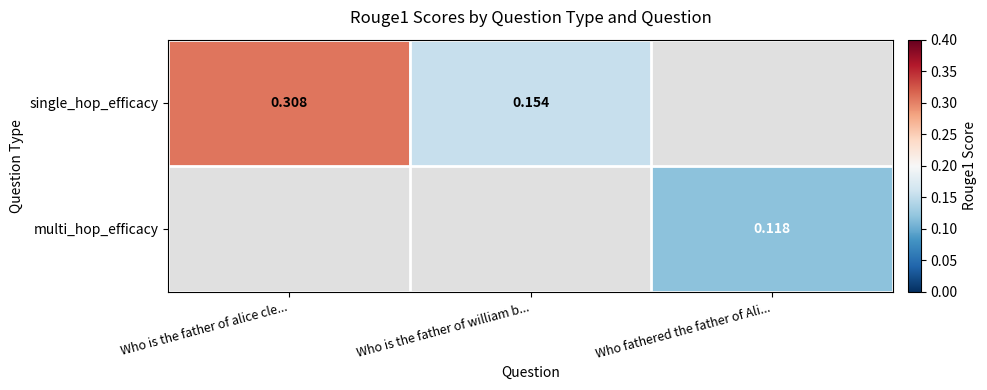

What is the minimum value shown in the chart?

0.1